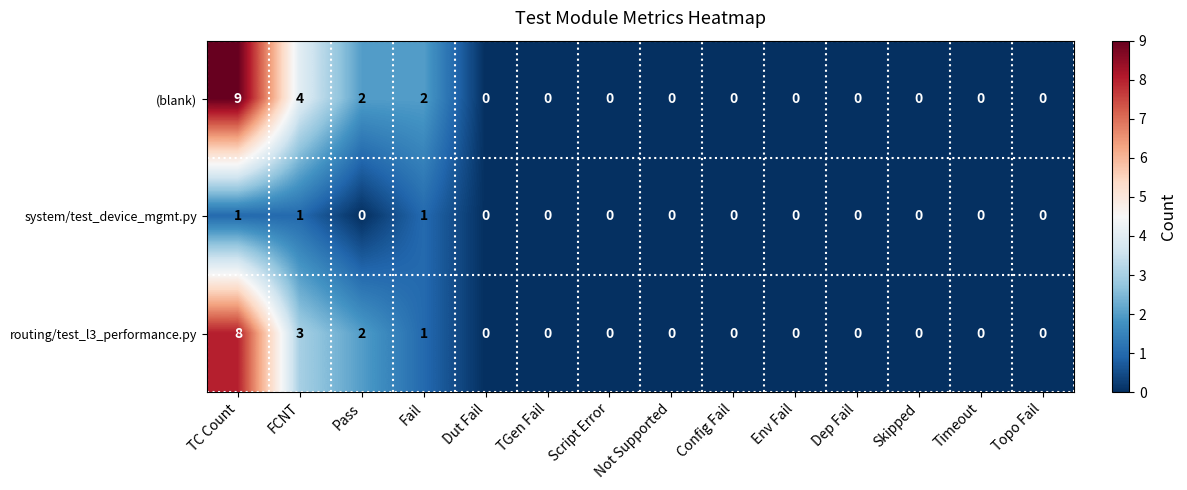

Is it true that system/test_device_mgmt.py equals 2 at FCNT?

False